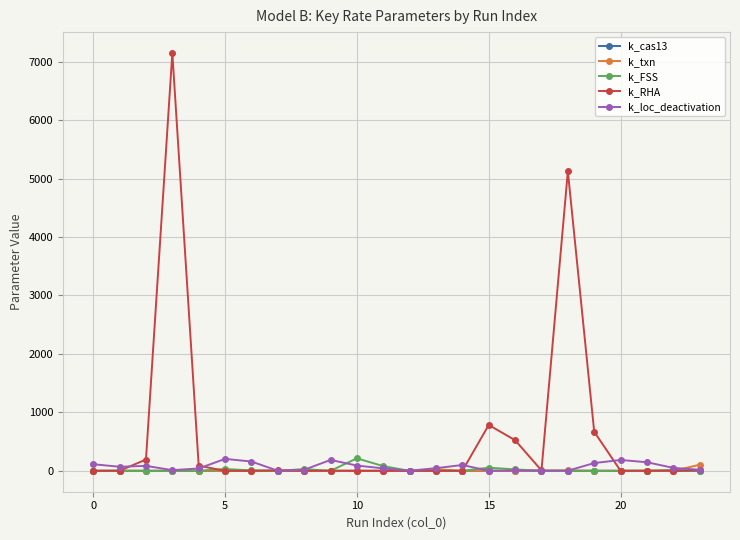

How many data points in k_RHA are less than 1?

11